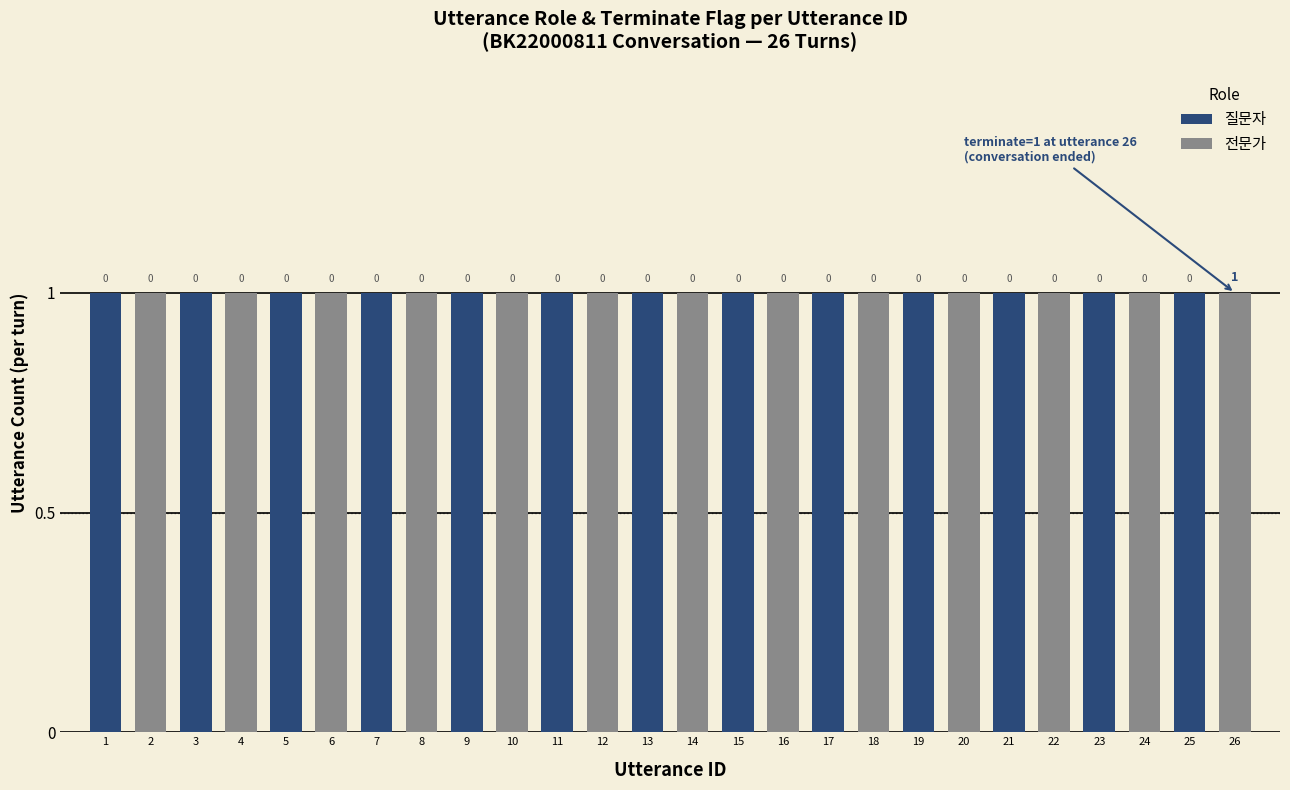

What is the approximate value of 질문자 at 13?

1